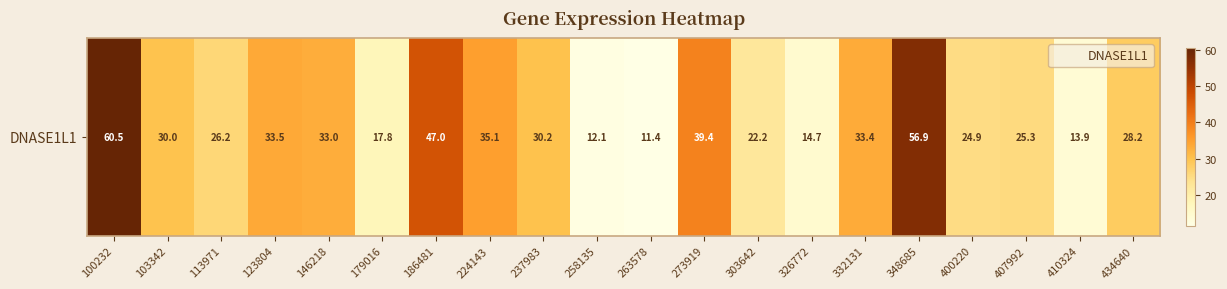

At which label does the data first exceed 29?

100232